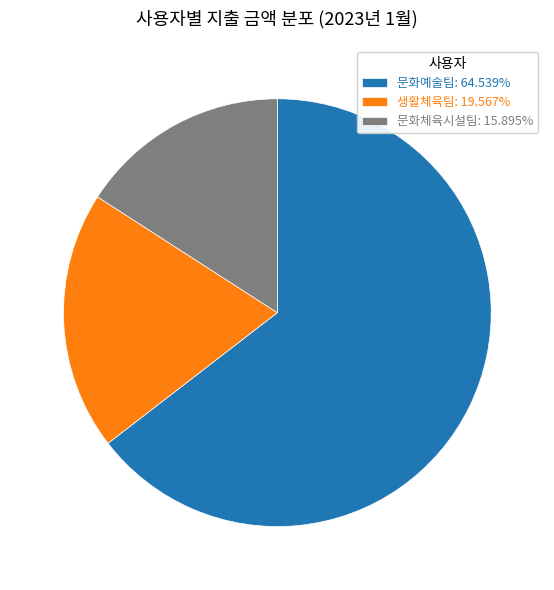

Does any single category account for the majority?

Yes